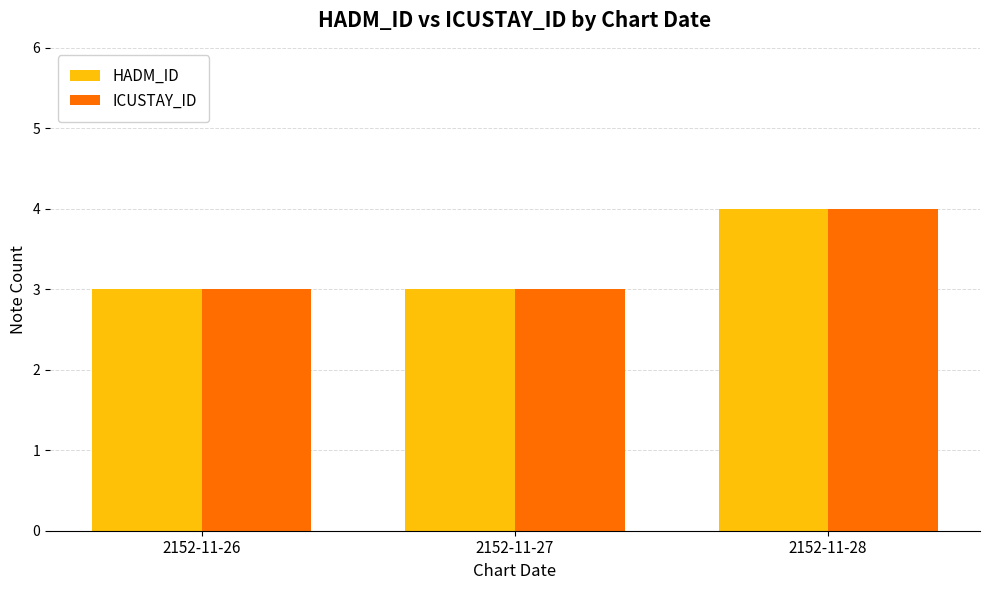

Does the chart contain any negative values?

No